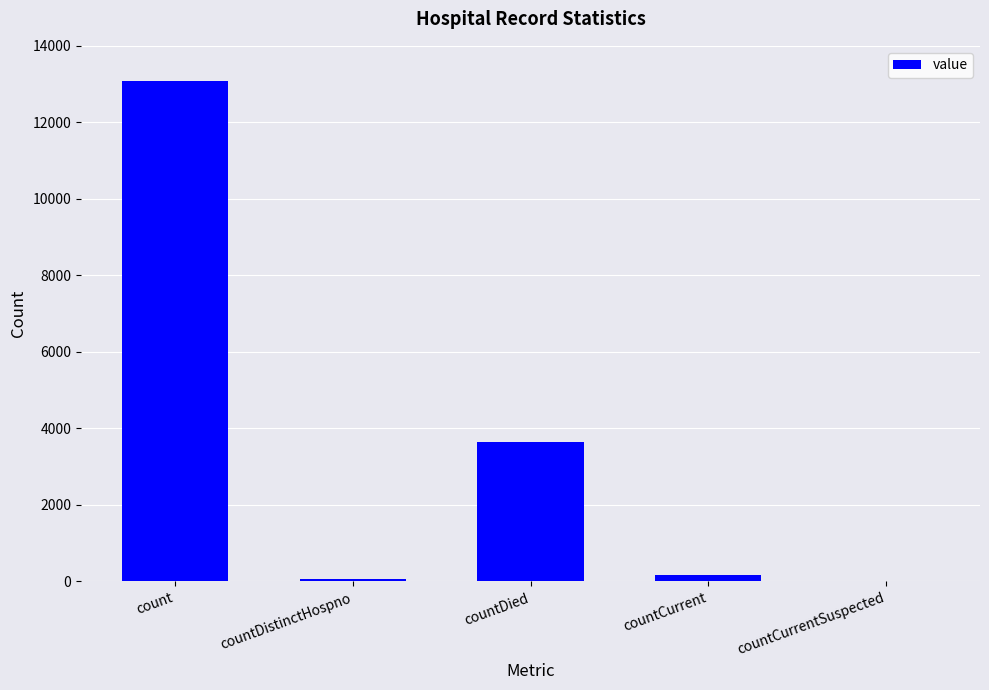

The value at count is 13092. True or false?

True